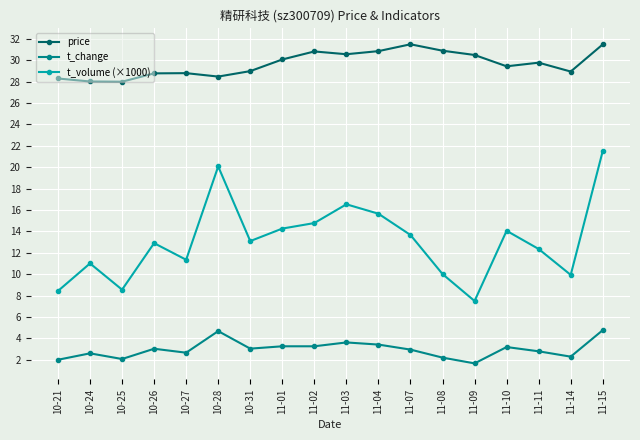

Is it true that price equals 18.1 at 11-09?

False